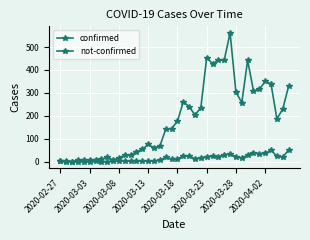

What is the average value of the not-confirmed series?

16